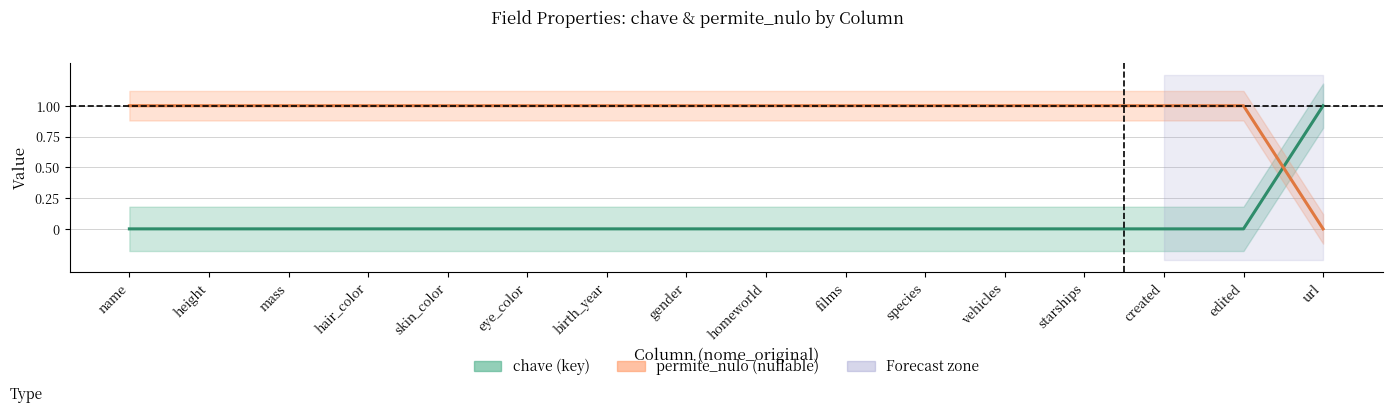

True or false: permite_nulo has a value of 1 at height.

True